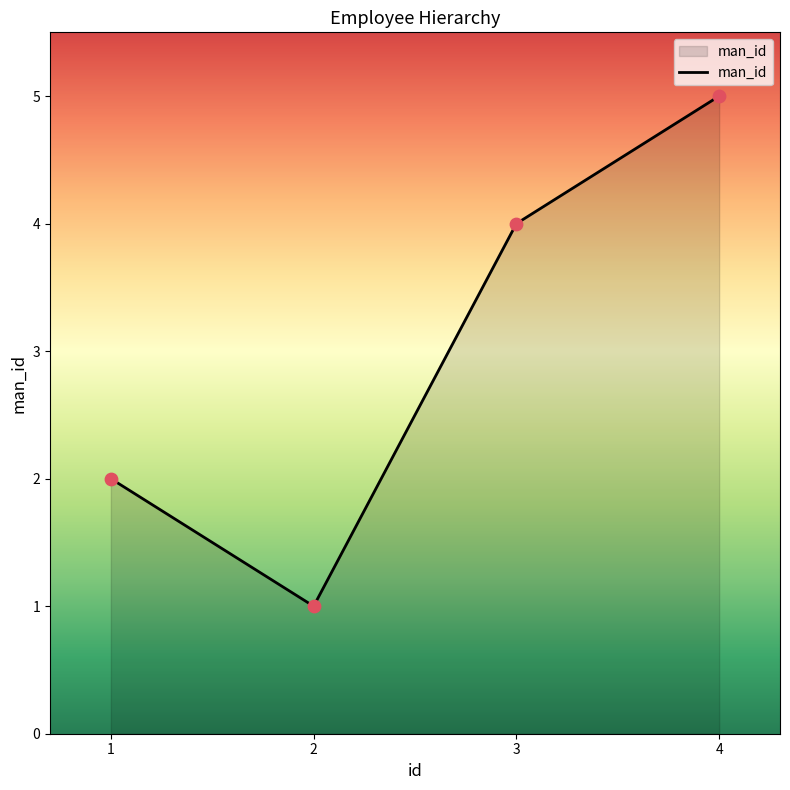

Approximately how many times larger is the value at 3 compared to 4?

0.8